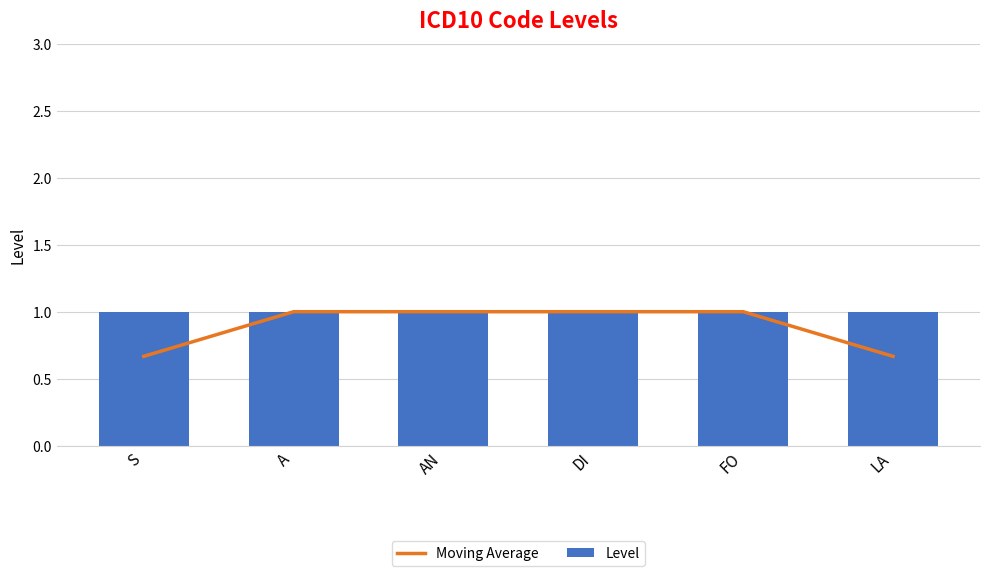

Count the Moving Average values in the range 0 to 1.

6